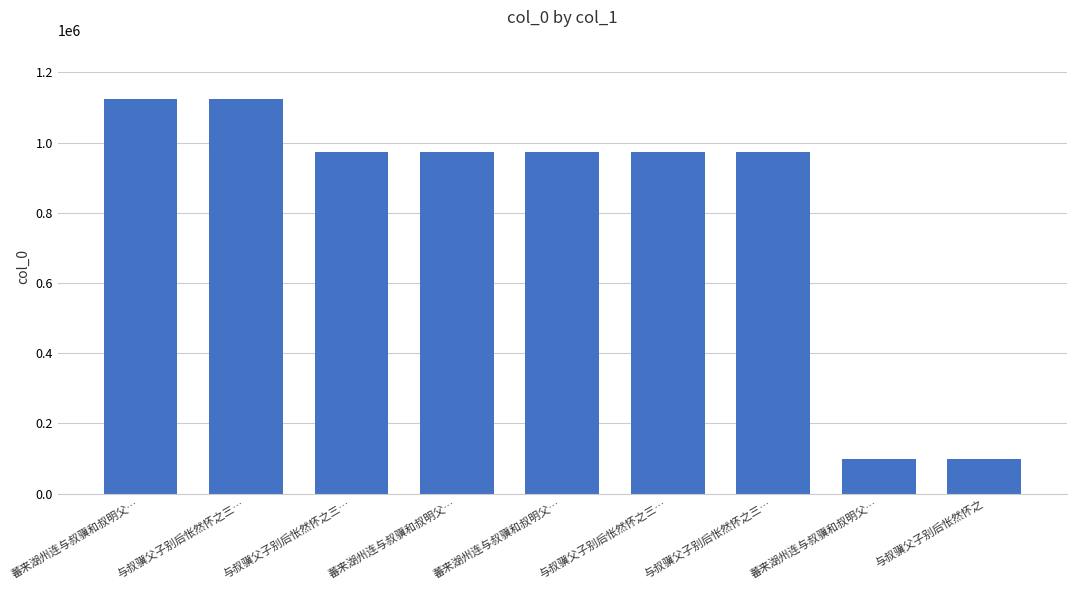

What is the label of the 8th bar from the left?

蕃来湖州连与叔骥和叔明父…